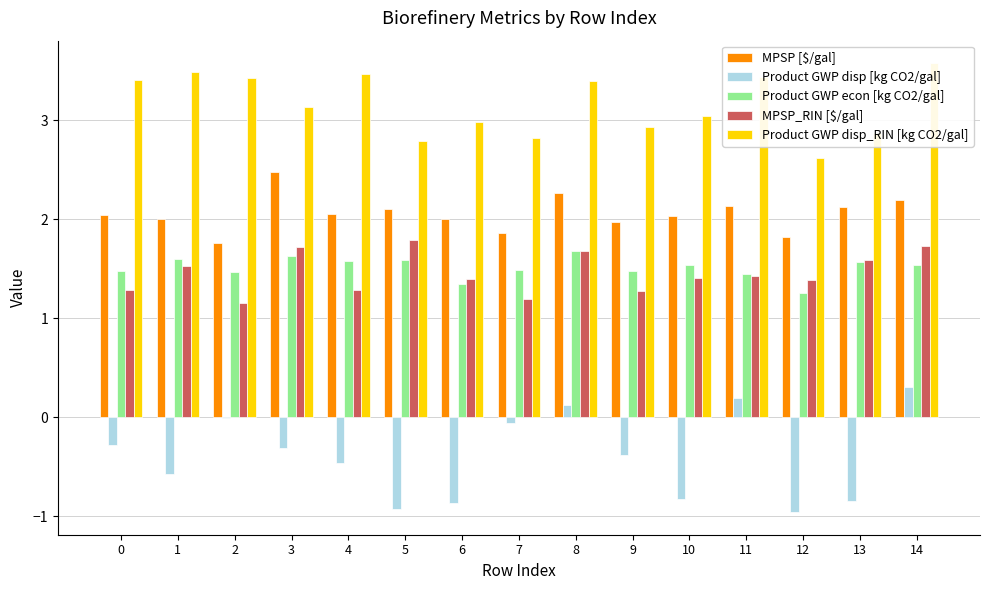

At how many categories does at least one series exceed 2?

15